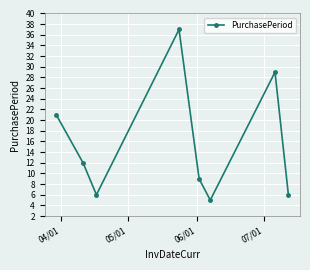

True or false: the data has more than 1 interior local peaks.

True